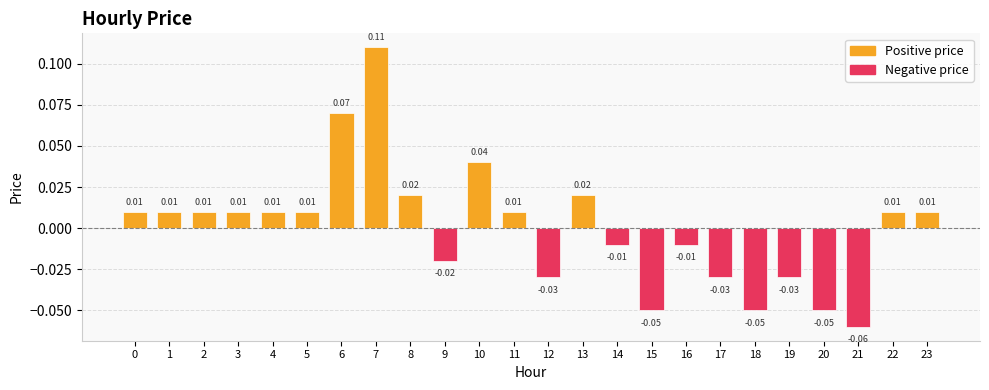

Which label corresponds to the largest value in the chart?

7